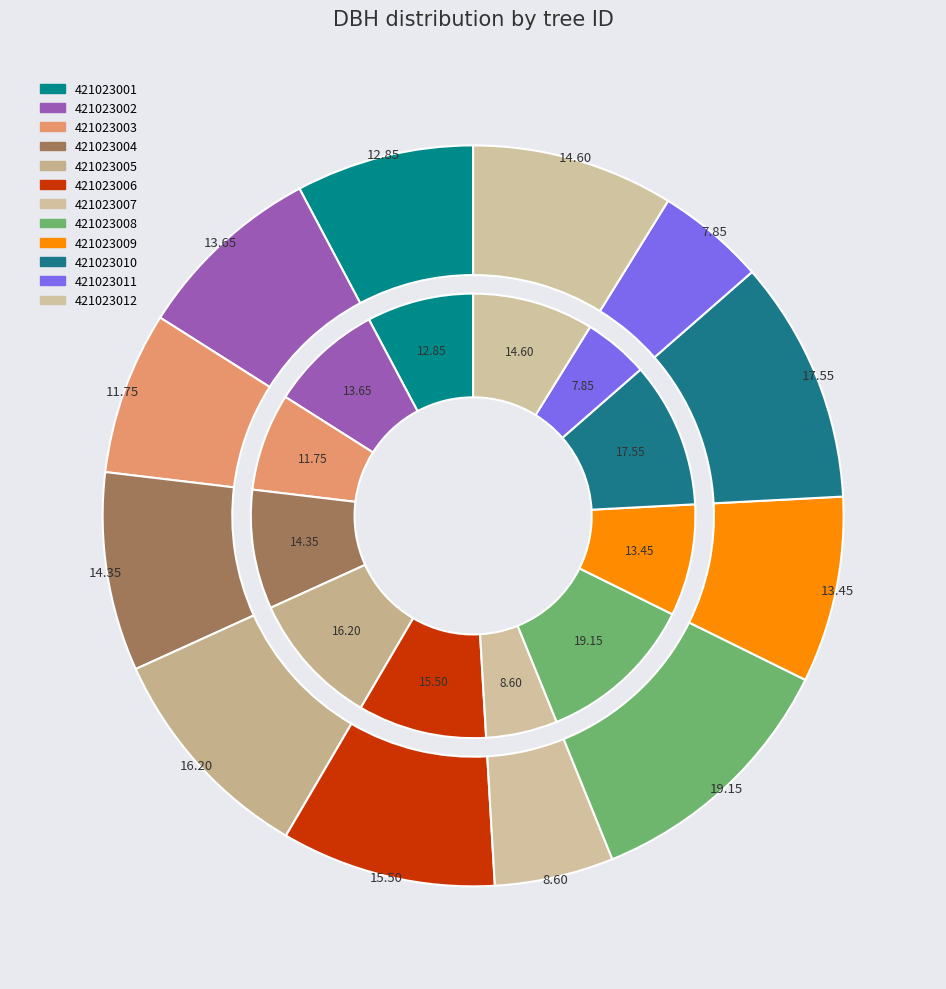

Combined, what portion of the pie is 421023001 and 421023003?

14.9%